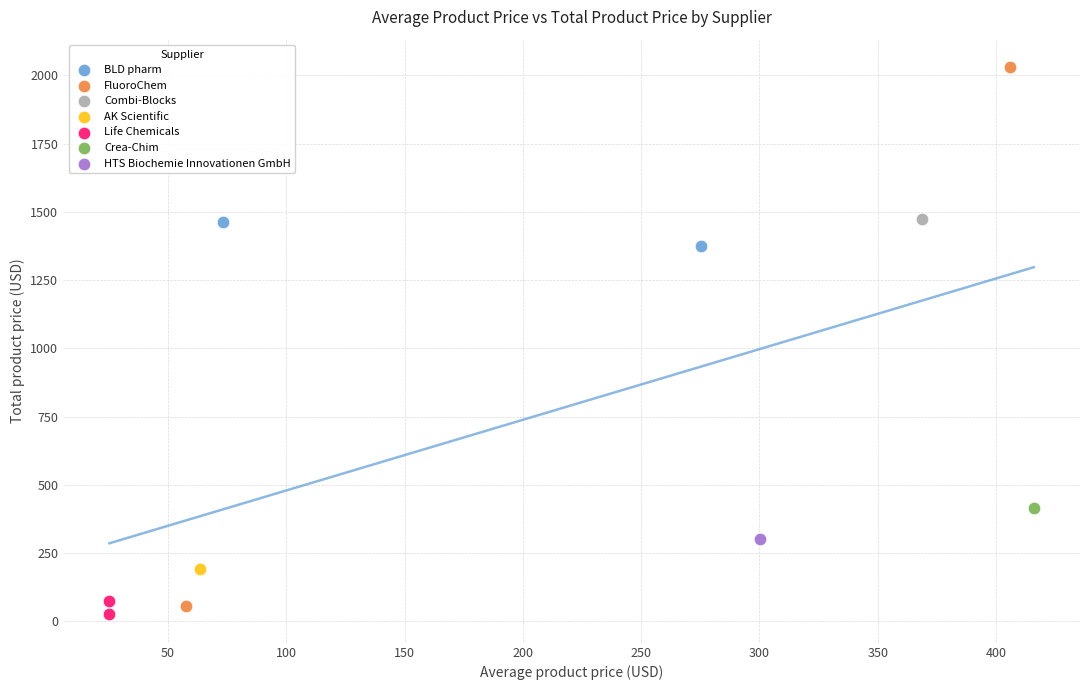

What are all the series names shown in the legend?

BLD pharm, FluoroChem, Combi-Blocks, AK Scientific, Life Chemicals, Crea-Chim, HTS Biochemie Innovationen GmbH